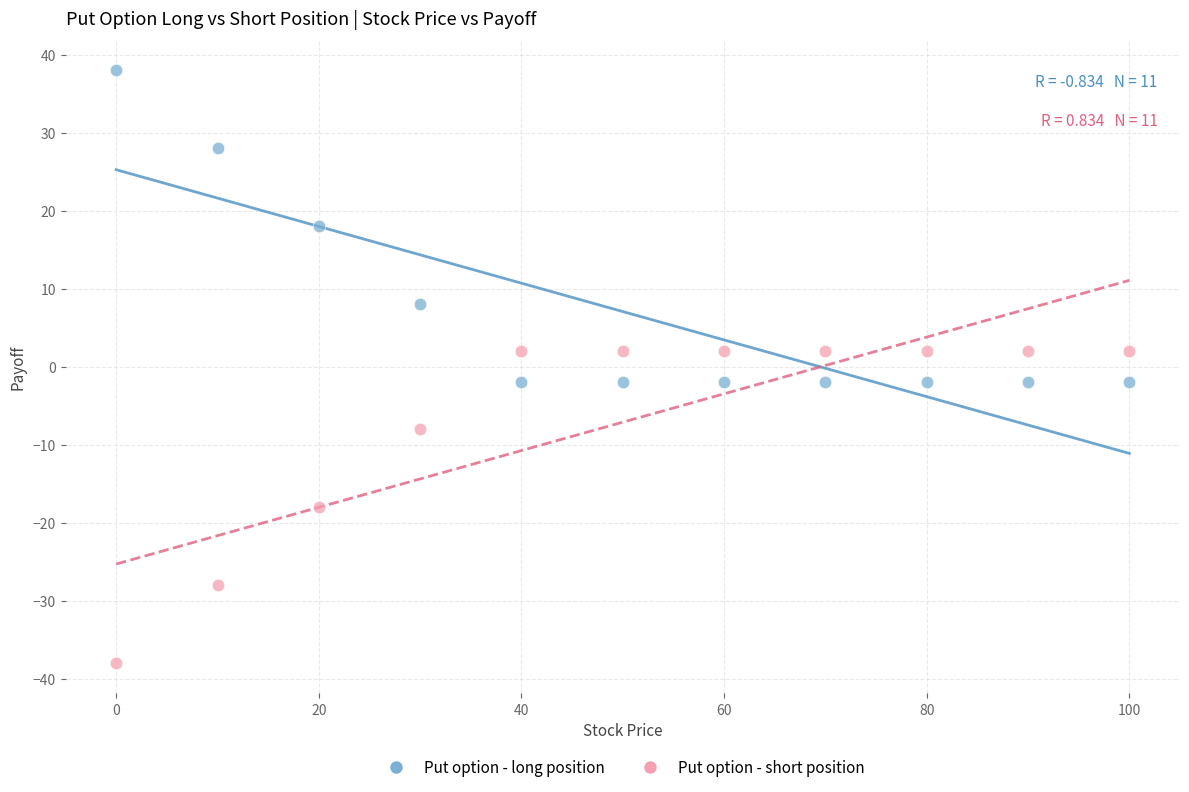

Which series contains the lowest Y value?

Put option - short position